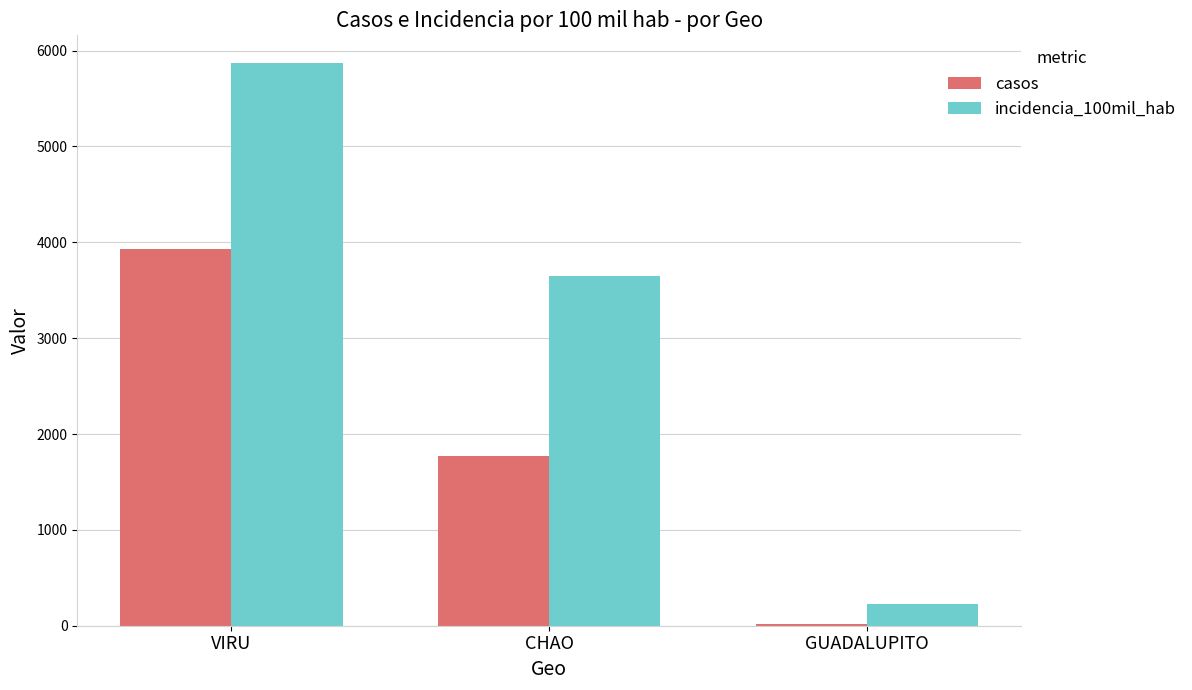

Count the number of categories in the chart.

3